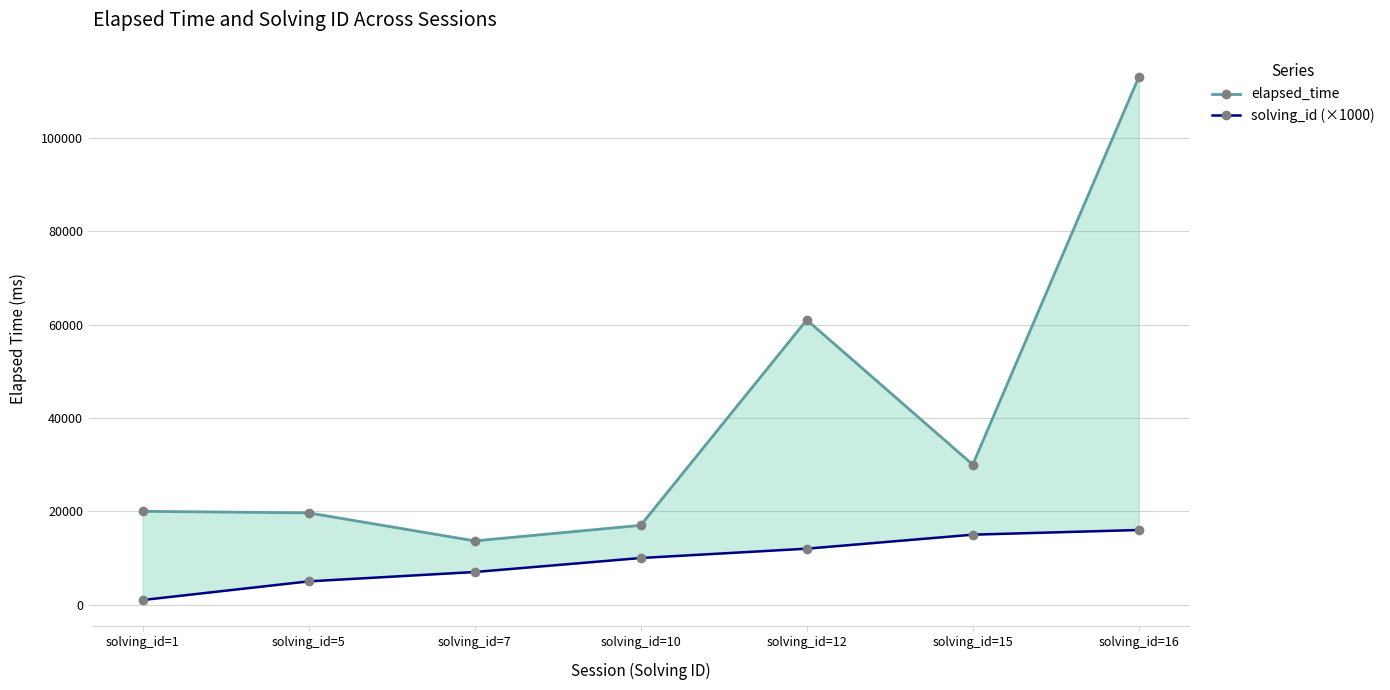

True or false: solving_id (×1000) and elapsed_time intersect in this chart.

False